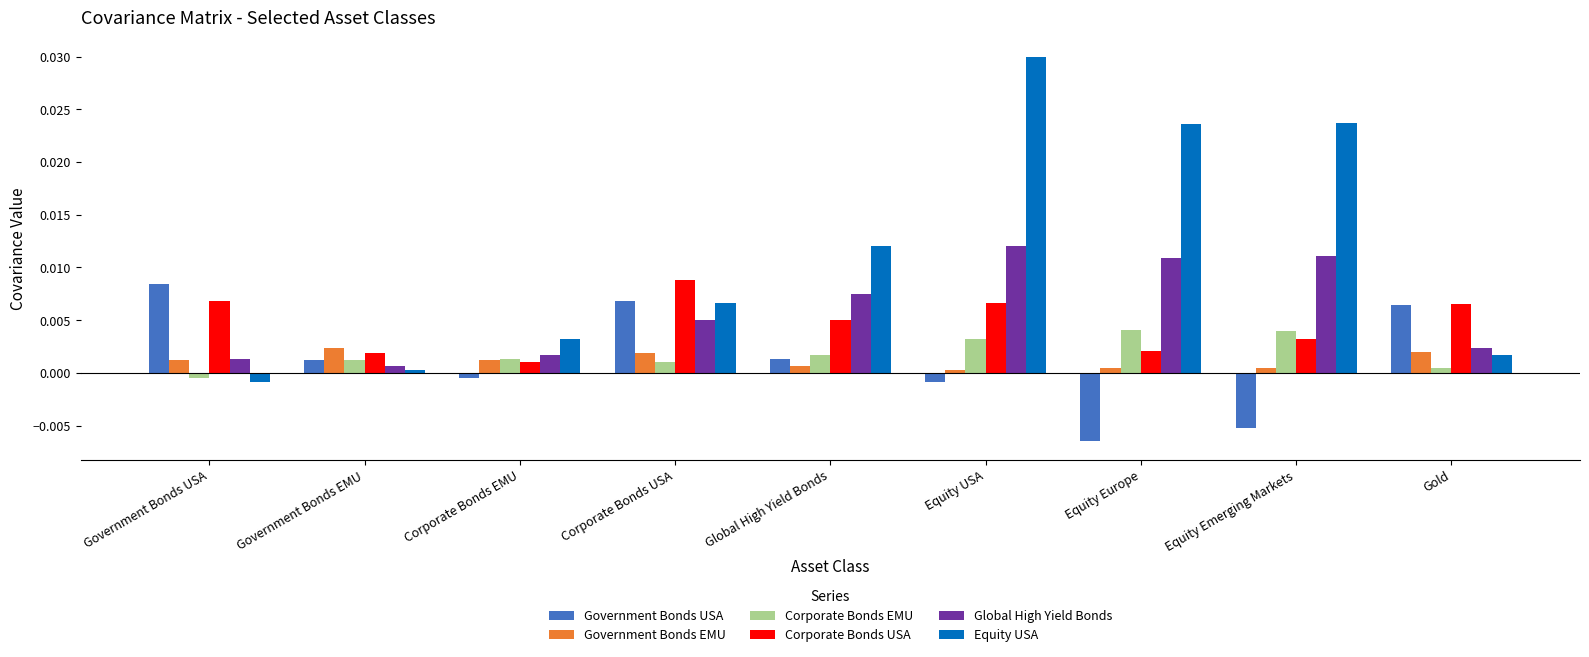

The Global High Yield Bonds series shows 0.0 at Gold. True or false?

True